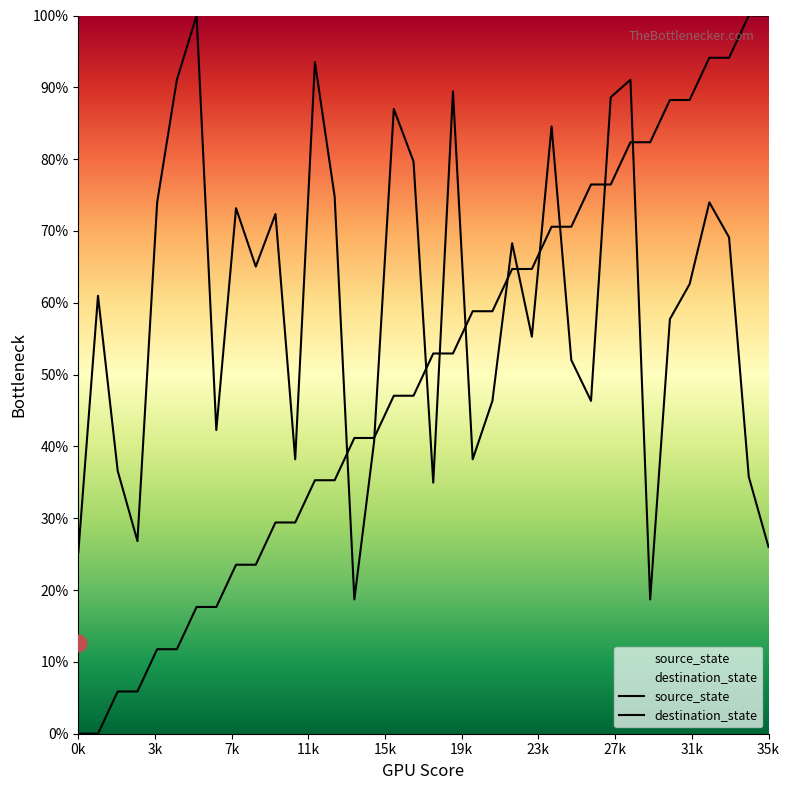

How many times do destination_state and source_state cross each other?

11